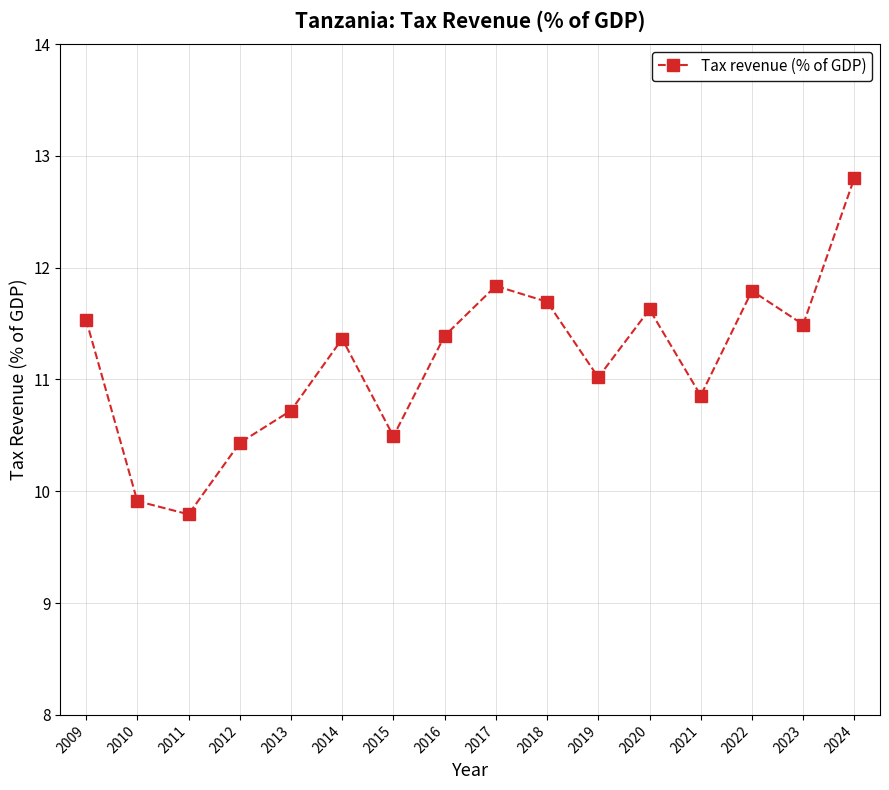

Where is the first local minimum?

2011